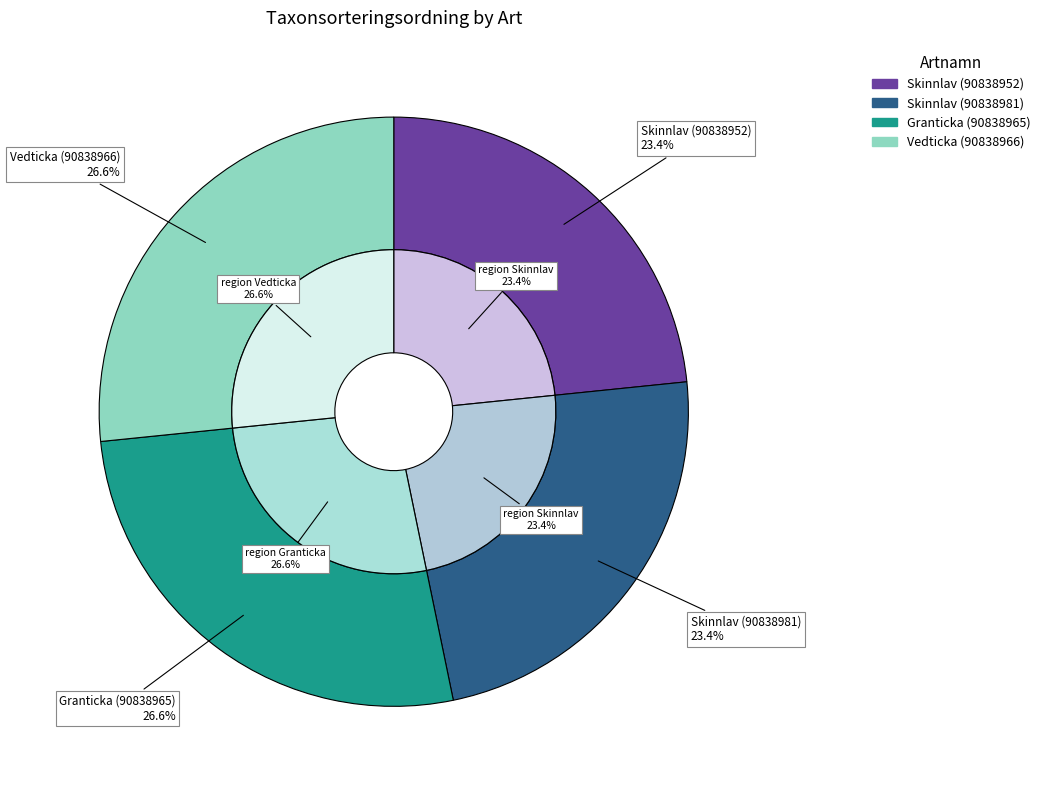

To the nearest percent, what is the difference between the largest and smallest slice percentages?

3%